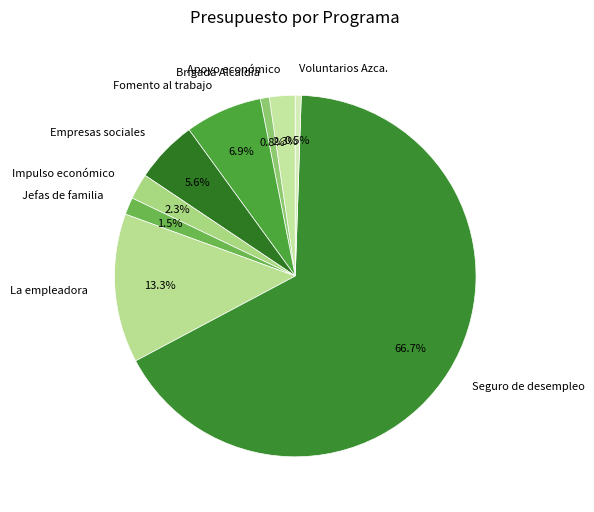

What is the largest slice in the pie chart?

Seguro de desempleo